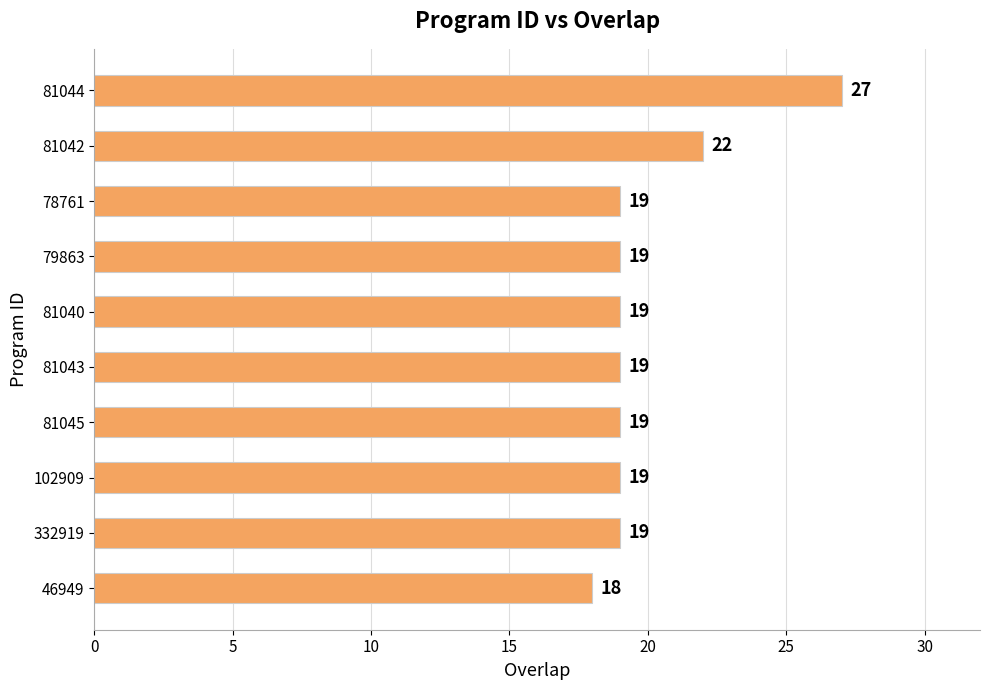

How many categories are shown in the chart?

10